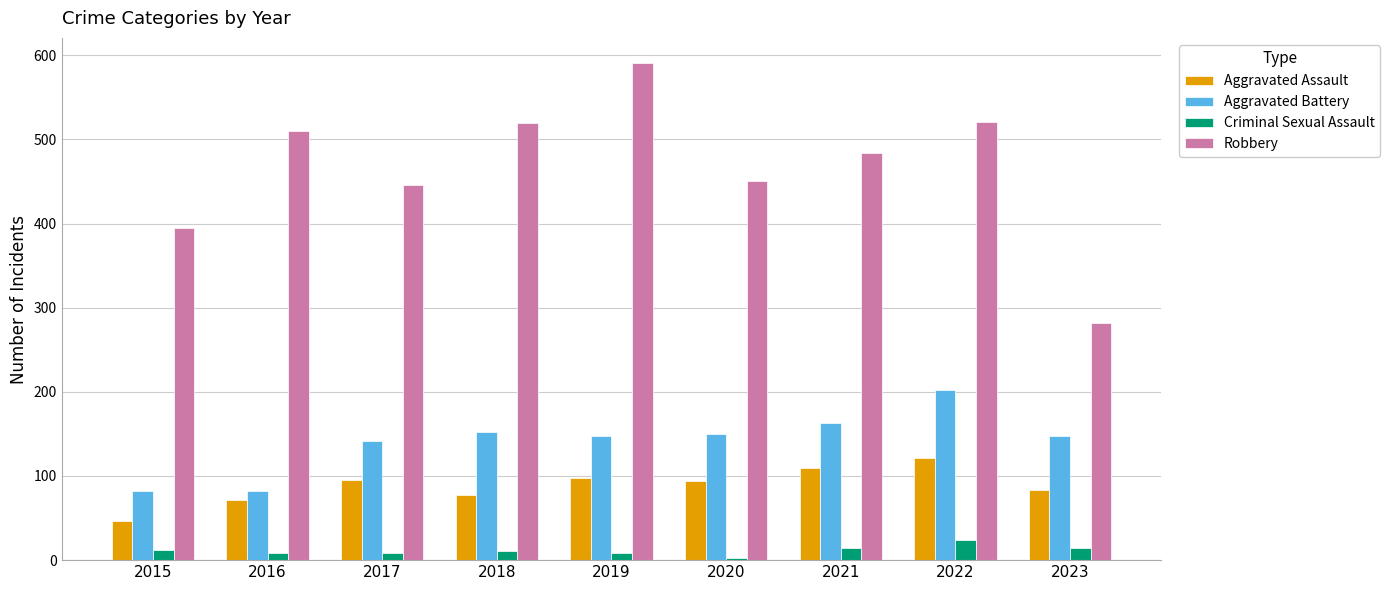

What is the difference between the Criminal Sexual Assault values at 2017 and 2021?

6